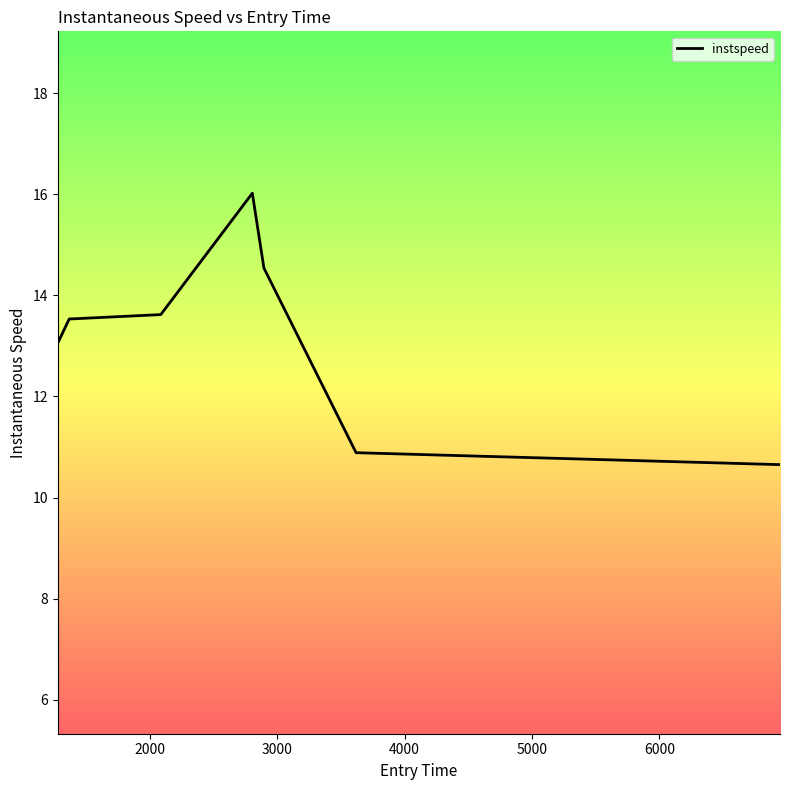

True or false: the data has more than 2 interior local peaks.

False